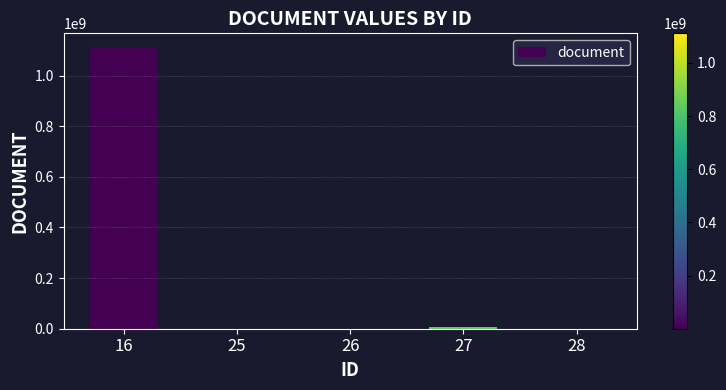

What is the greatest value displayed?

1111111111